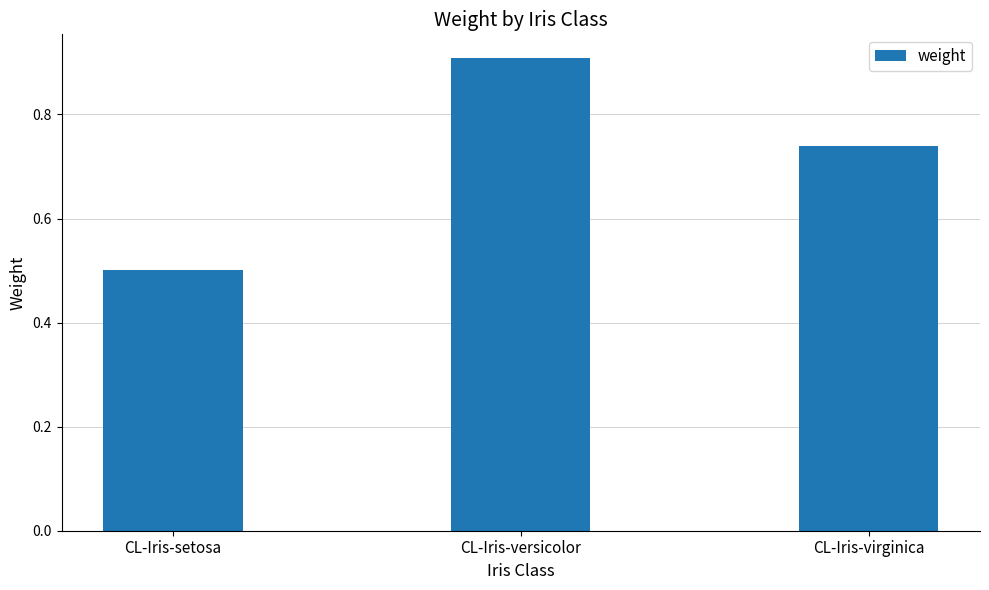

Count the values in the range 0 to 1.

3